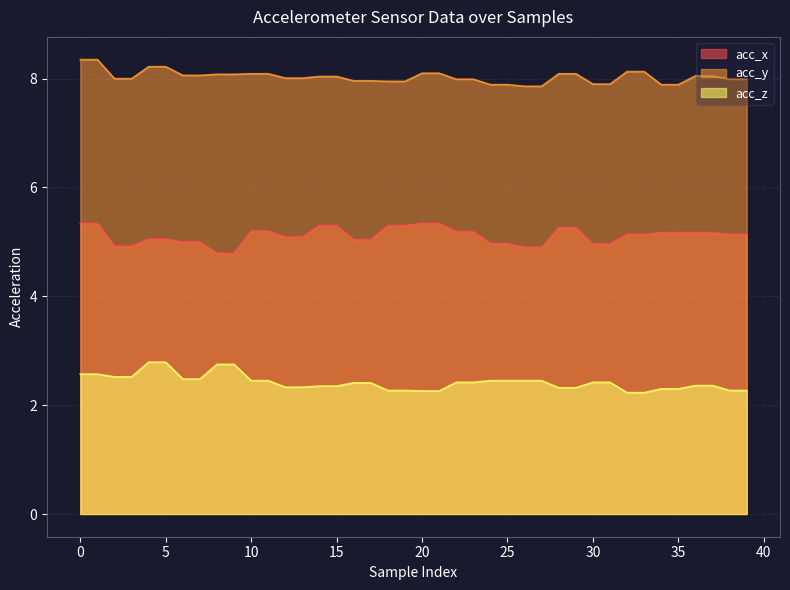

What is the value of the acc_z point at the 37th from the left?

2.4